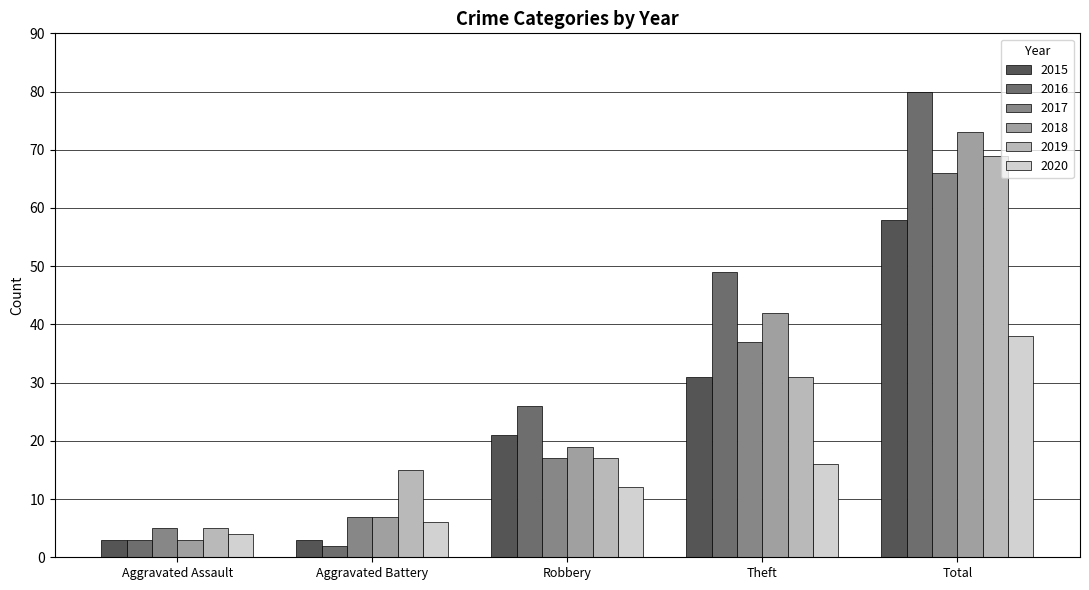

What is the label of the 4th bar from the right?

Aggravated Battery